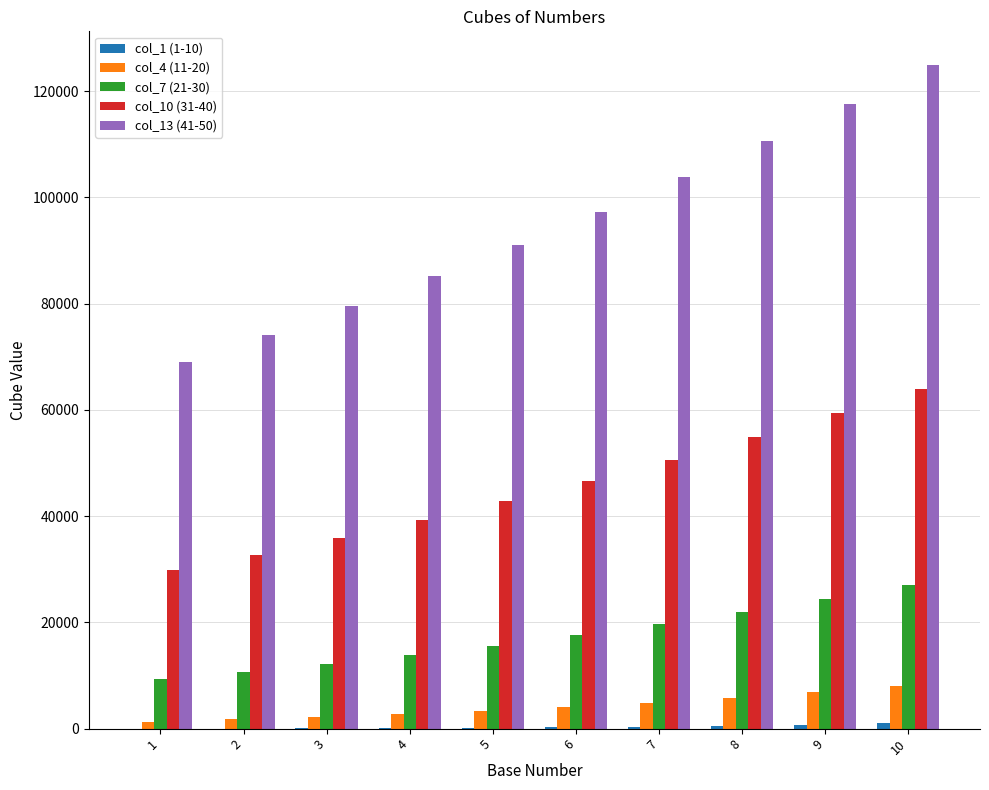

The value of col_10 (31-40) at 2 is 51768. True or false?

False